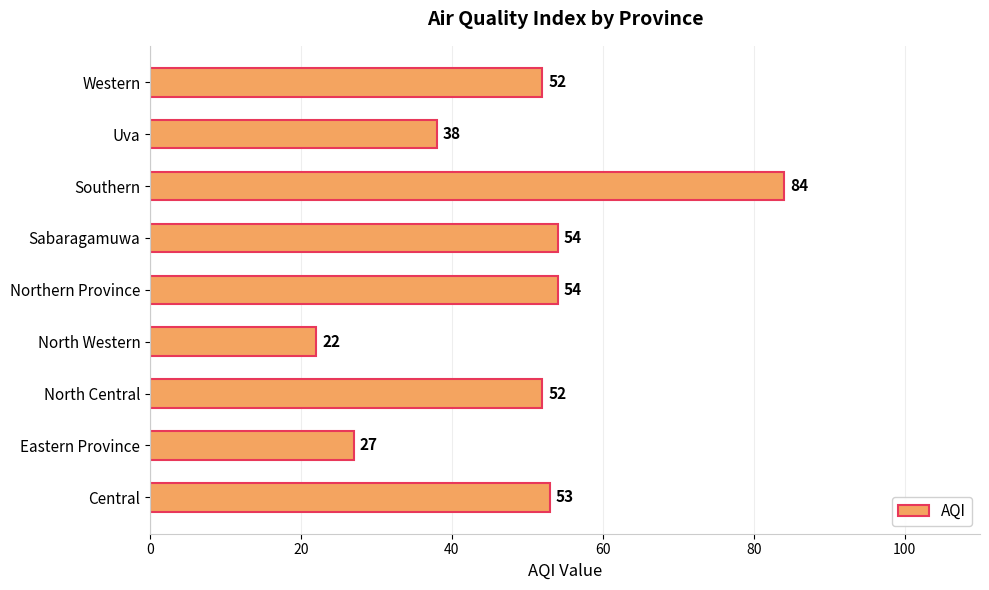

Where is the data nearest to the value 53?

Central